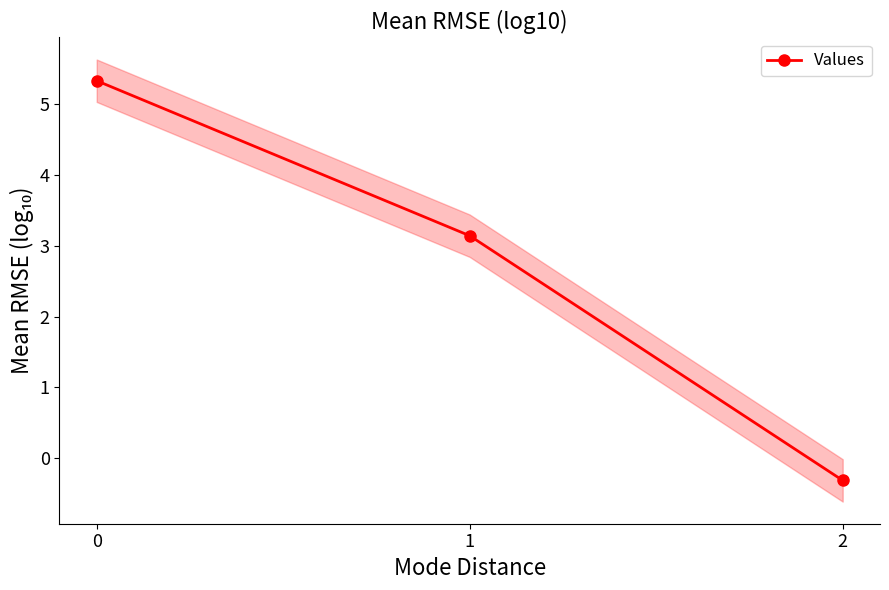

What is the change in value from 1 to 2?

-3.5